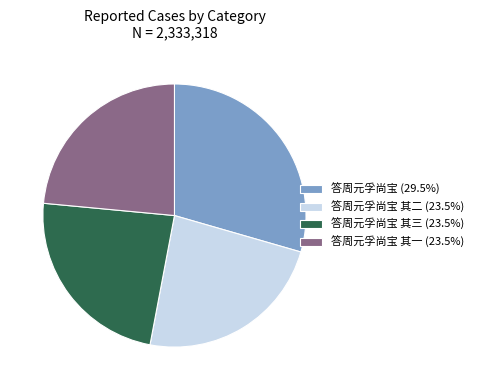

Is there a majority slice in this chart?

No